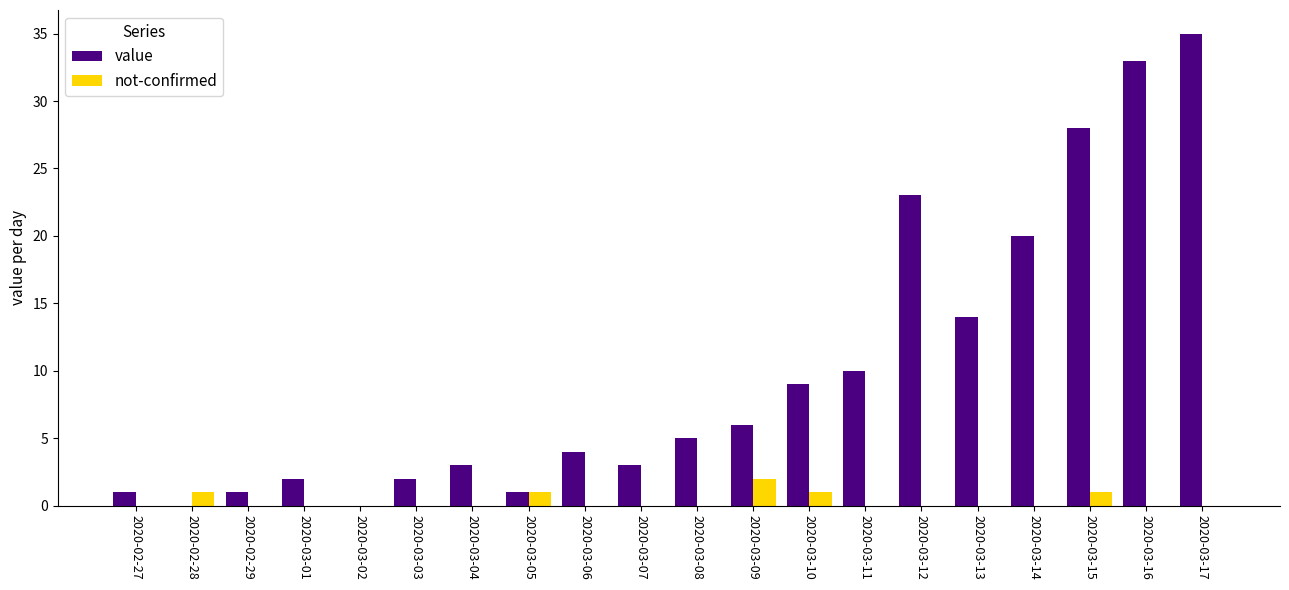

What is the sum of the value values at 2020-03-11 and 2020-03-03?

12